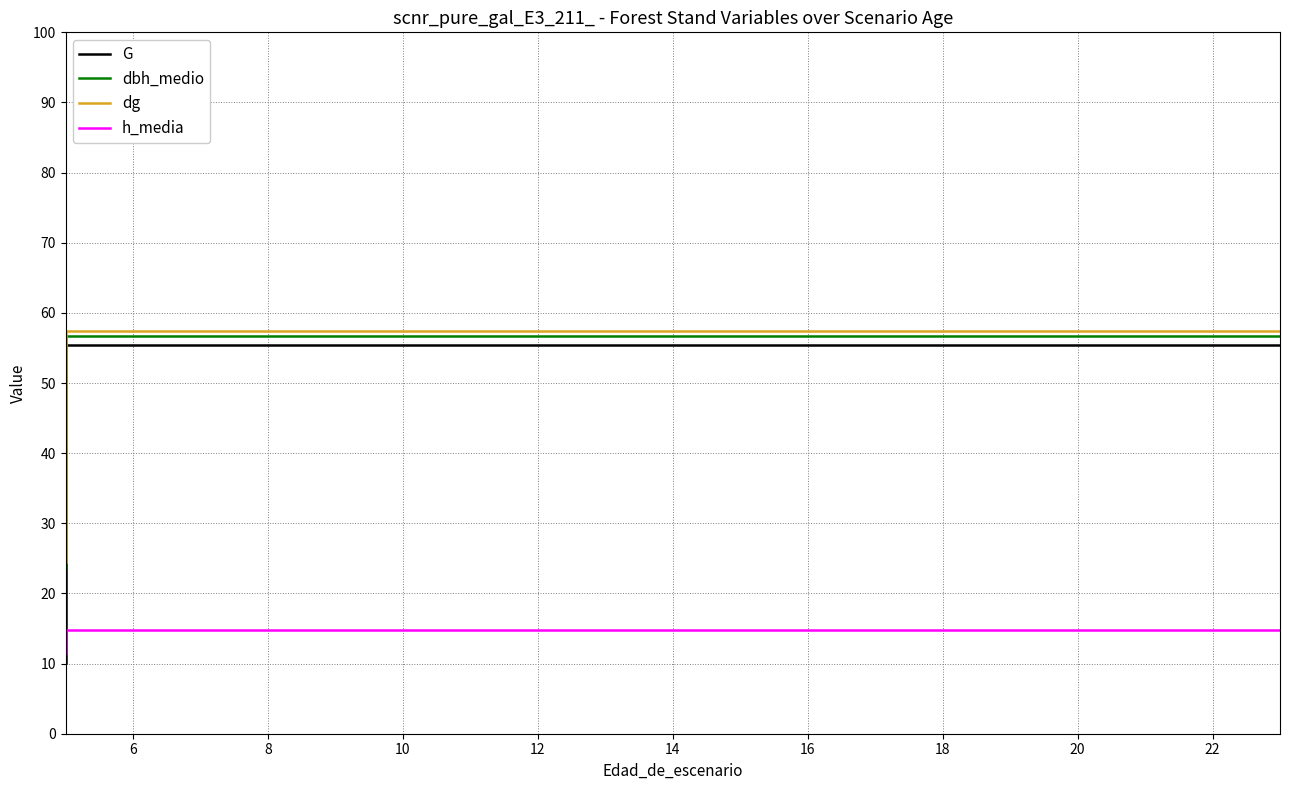

True or false: dg has a value of 12.4 at 14.

False